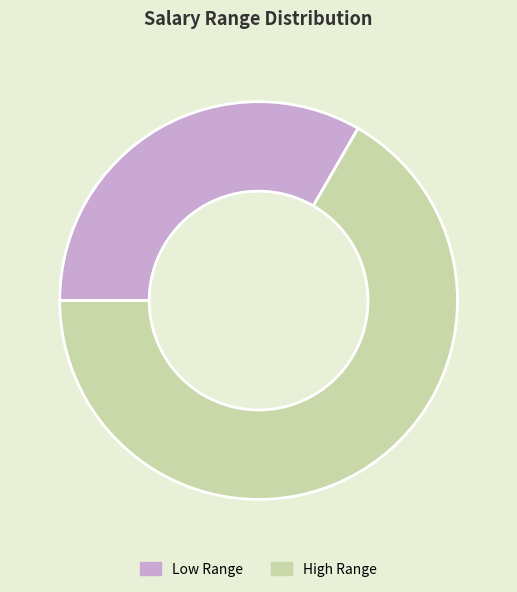

How many slices are in this pie chart?

2